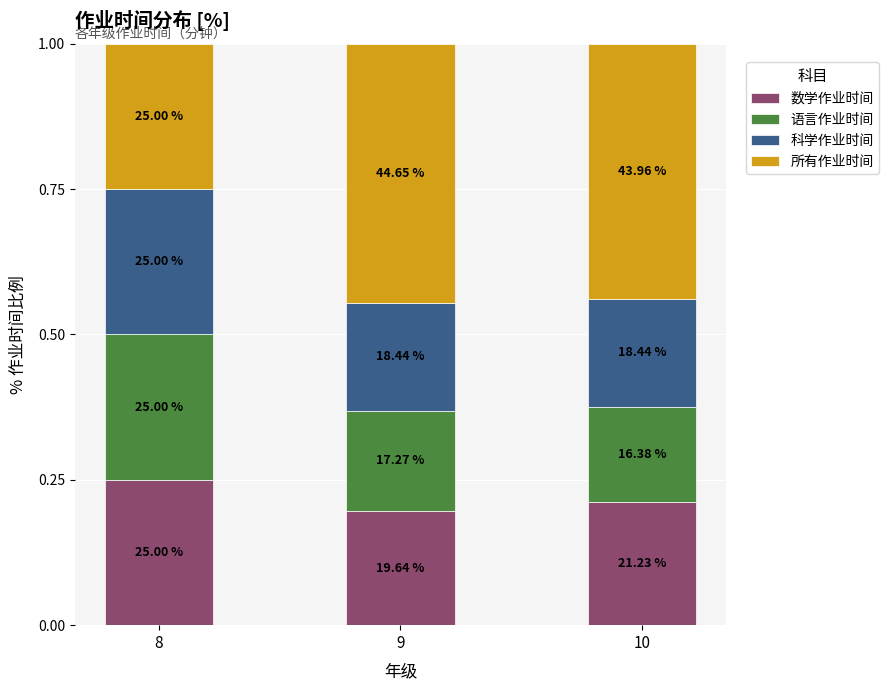

What are all the series names shown in the legend?

数学作业时间, 语言作业时间, 科学作业时间, 所有作业时间